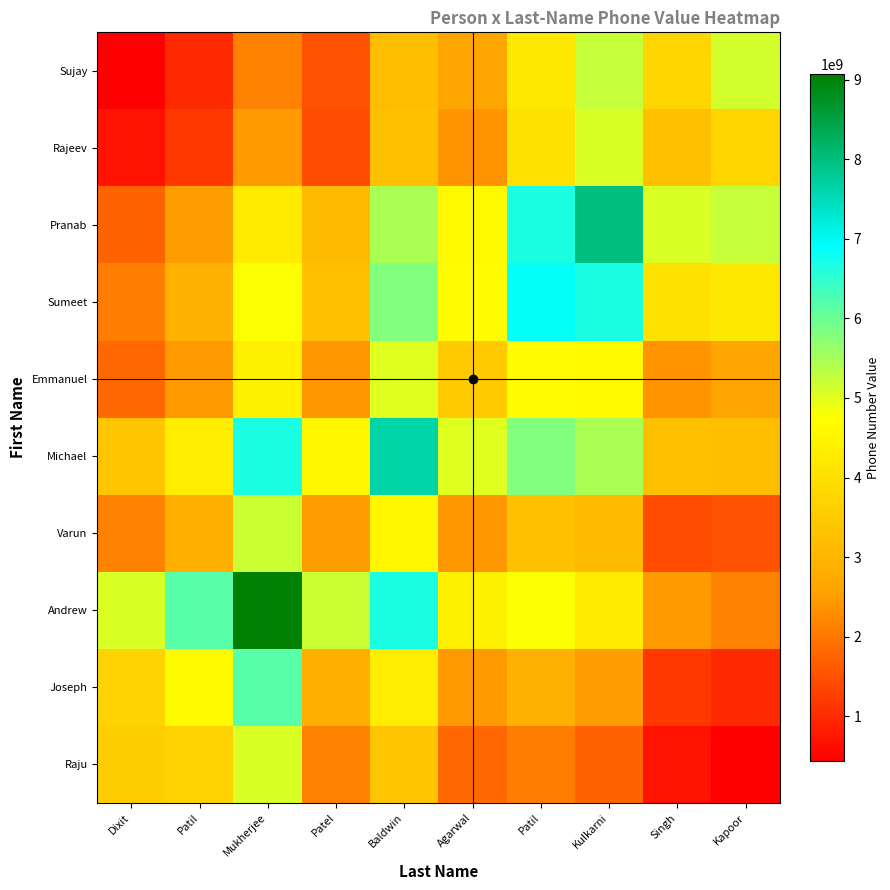

Which category has the highest value across all series?

Mukherjee